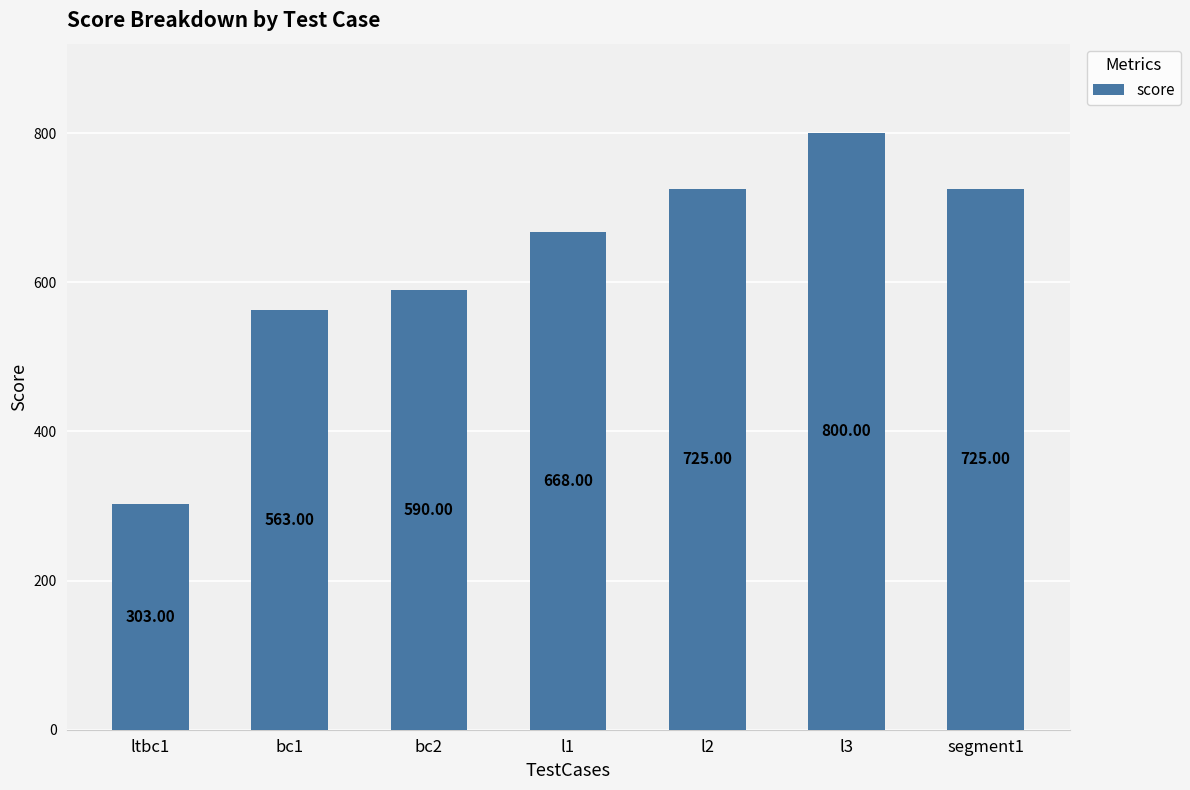

What value does the data have at segment1, to the nearest 5?

725